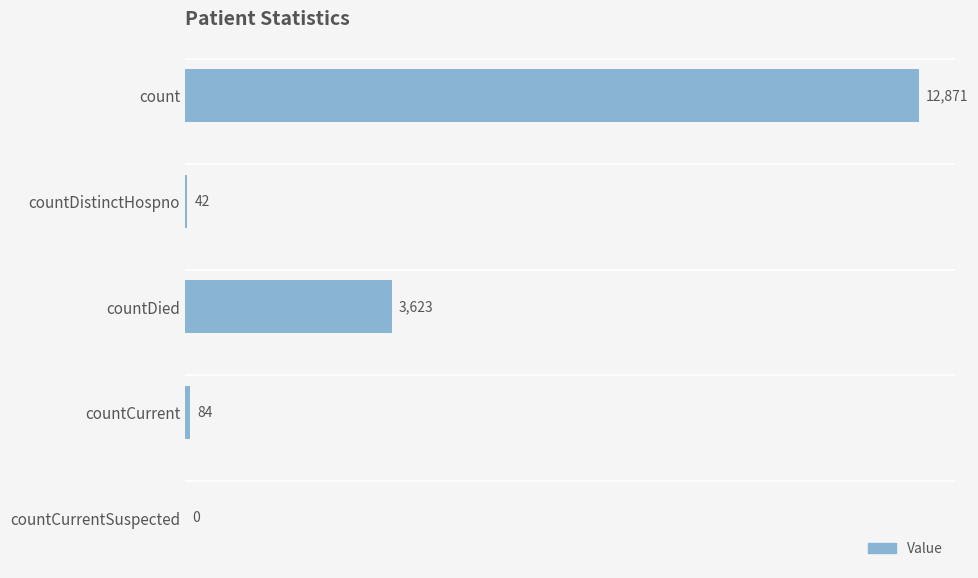

Reading top to bottom, what are all the values shown in this chart?

count=12871	countDistinctHospno=42	countDied=3623	countCurrent=84	countCurrentSuspected=0